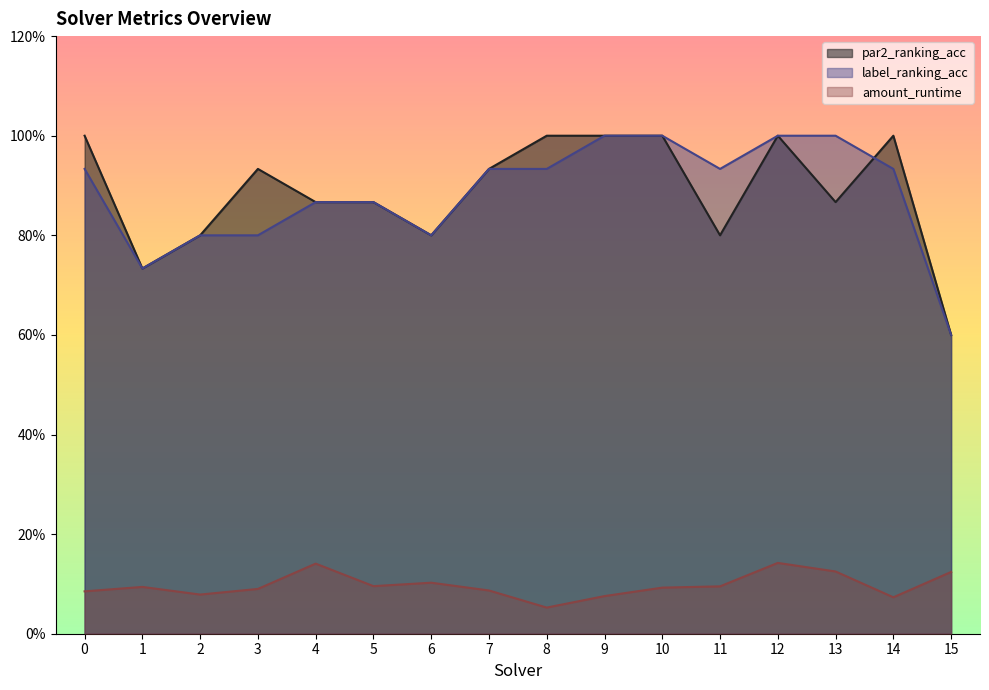

Where is the first local maximum for amount_runtime?

1